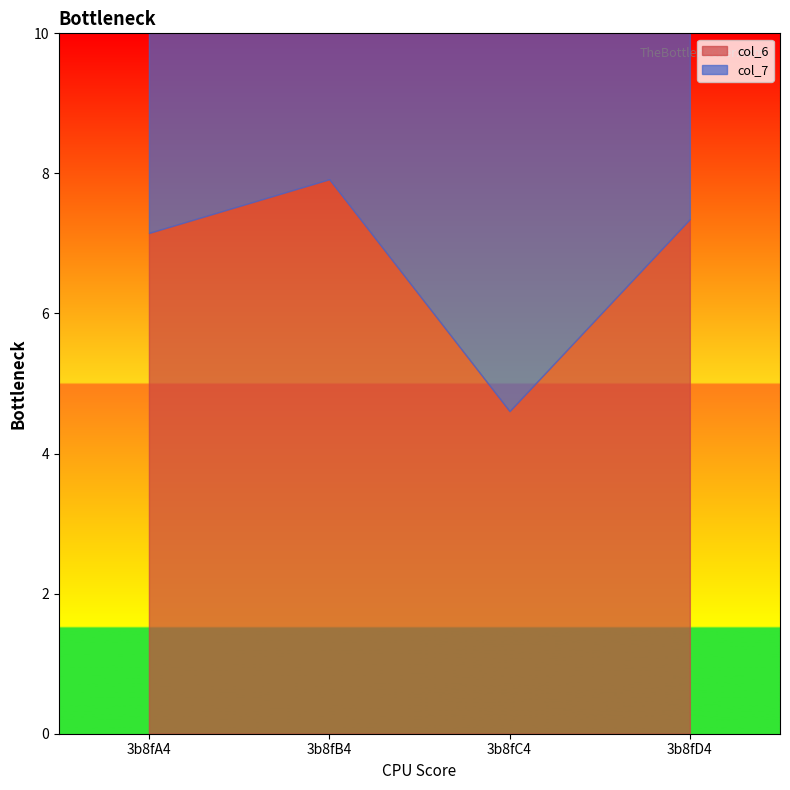

Is it true that col_6 equals 12.8 at 3b8fB4?

False